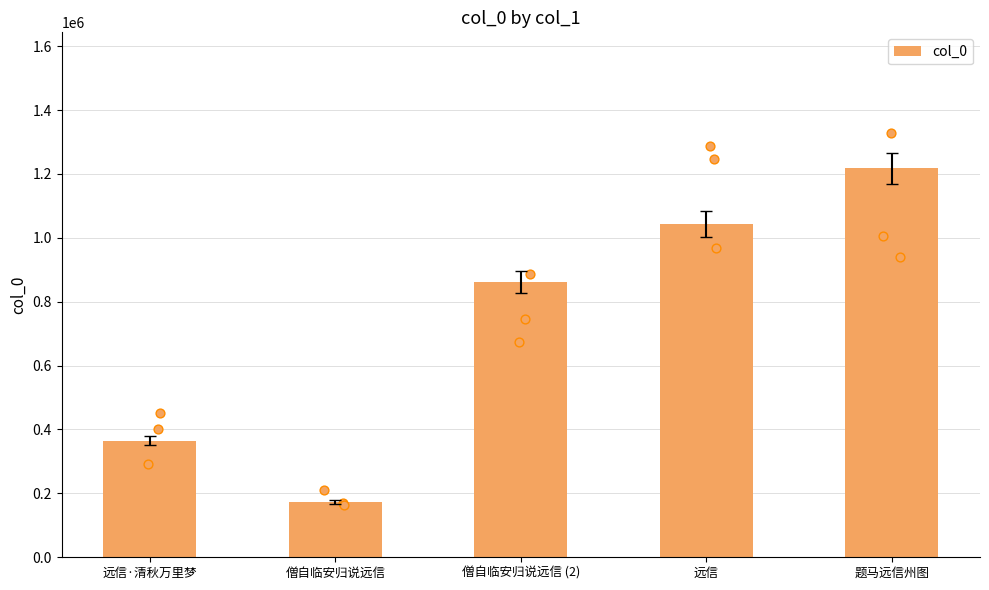

Between 远信·清秋万里梦 and 远信, which is larger?

远信